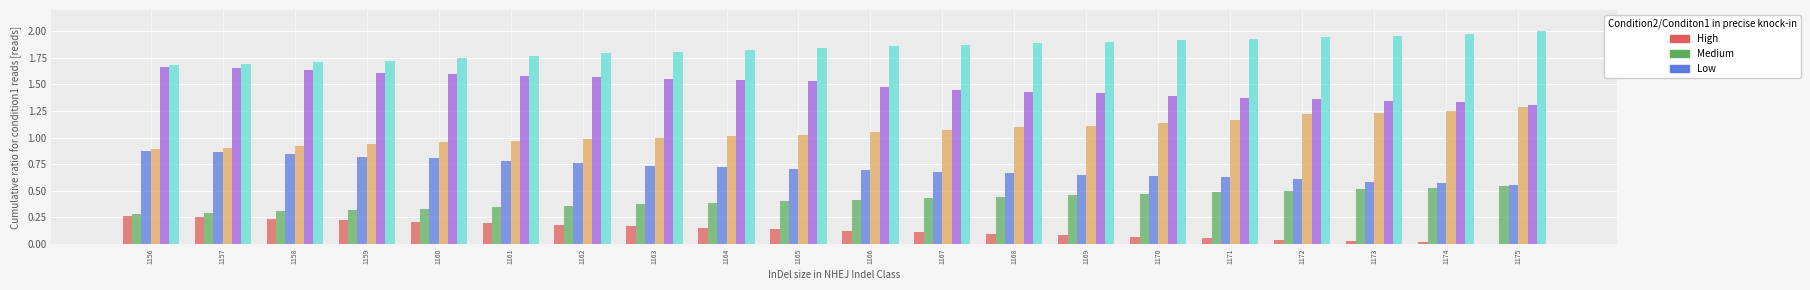

What is the total value across all series at 1165?

5.7